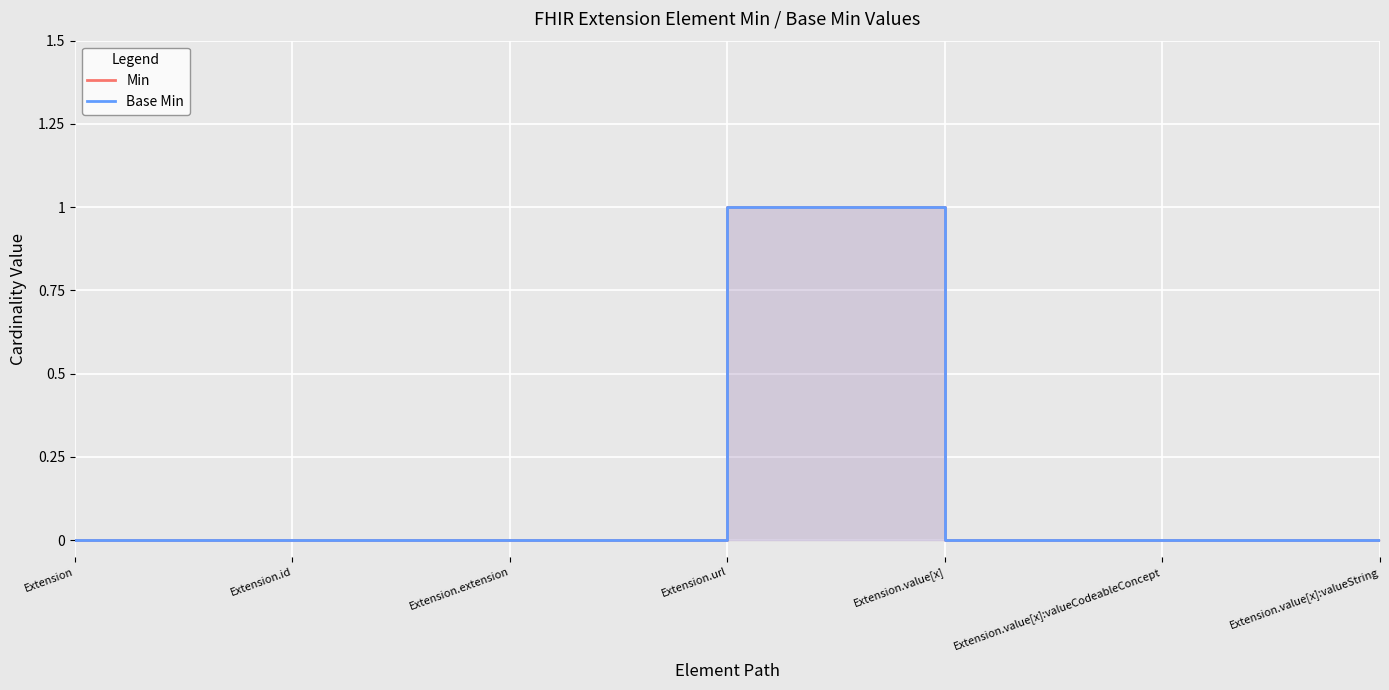

Between Extension.id and Extension.value[x]:valueString, which is larger?

Extension.id